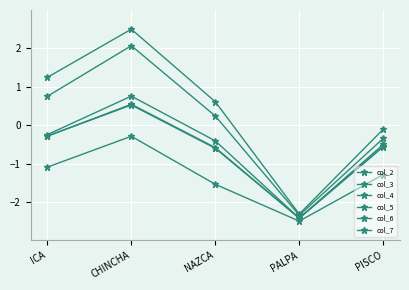

What is the difference between the col_5 values at PALPA and NAZCA?

2.0